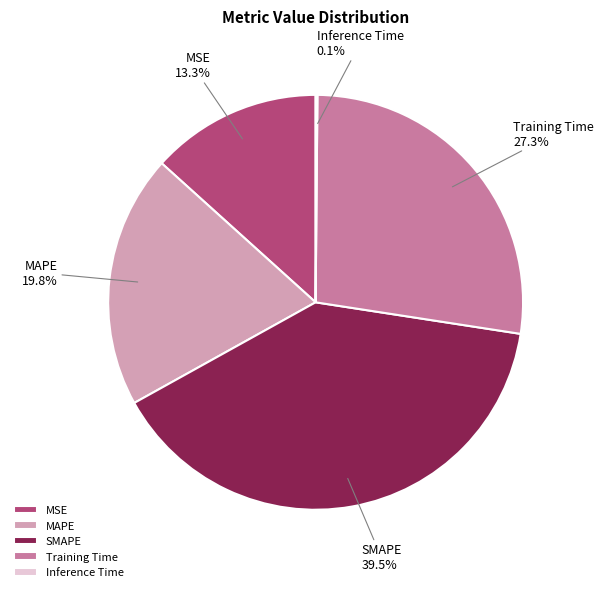

To the nearest percent, what is the difference between the MSE and Training Time slice percentages?

14%